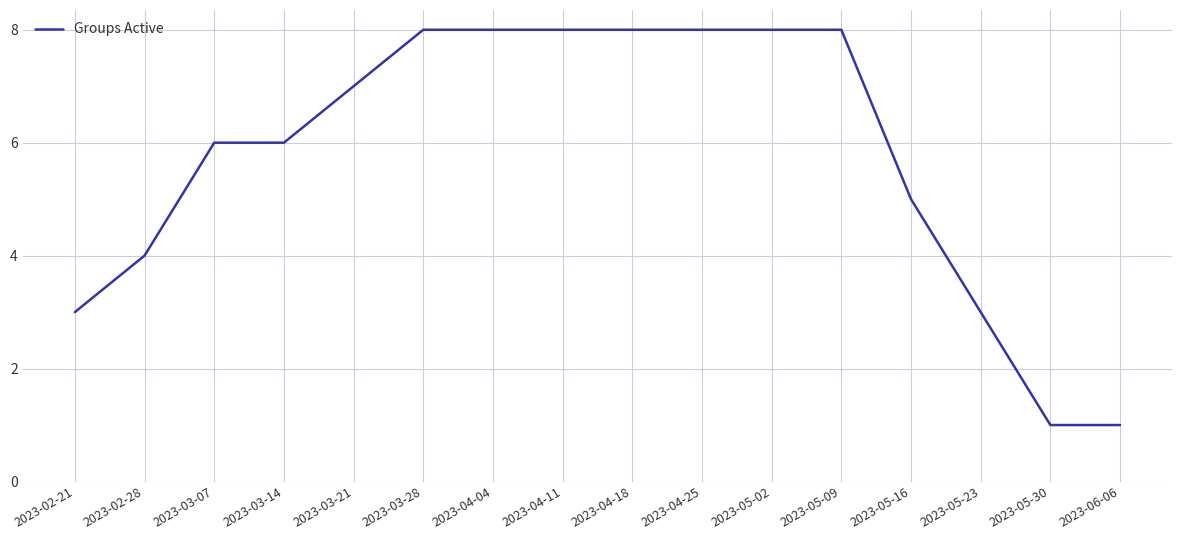

Count the values in the range 4 to 8.

12